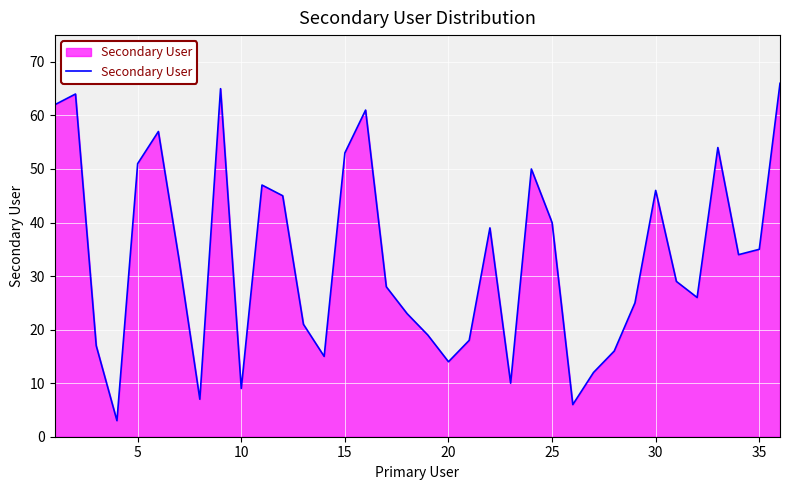

How many lines are shown in the chart?

1